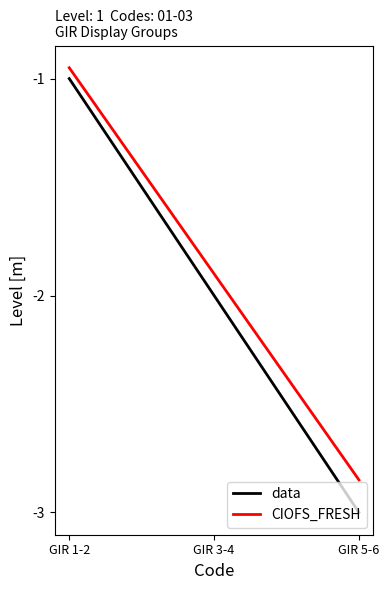

At which label does data reach its peak?

GIR 1-2